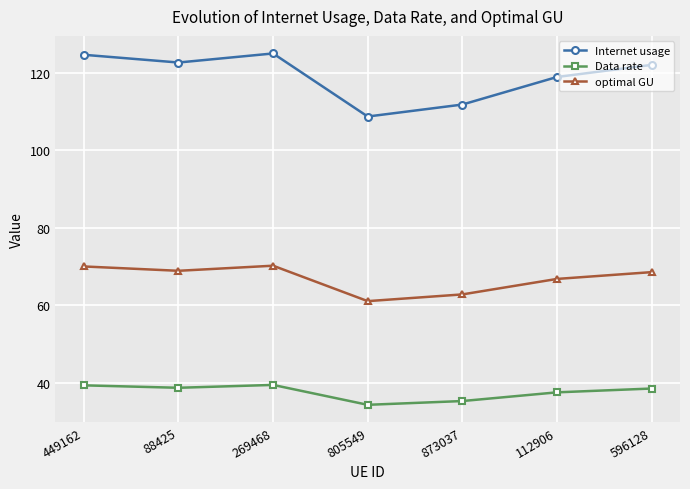

The Data rate series shows 21.0 at 269468. True or false?

False